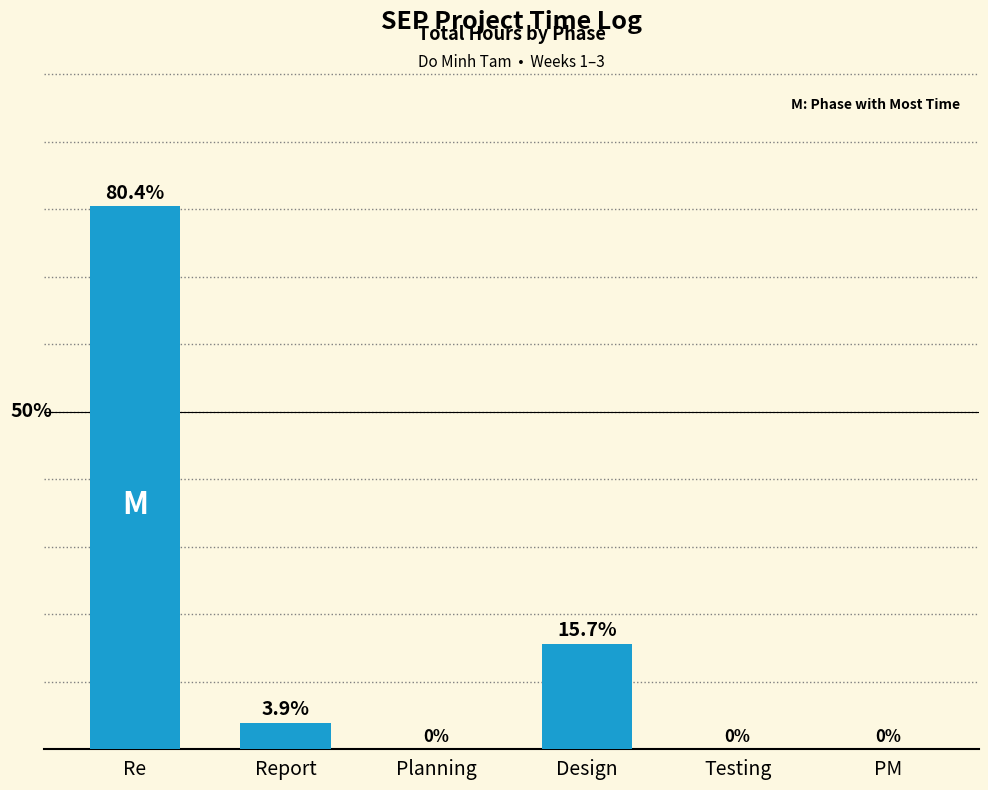

Between Report and Planning, which is larger?

Report